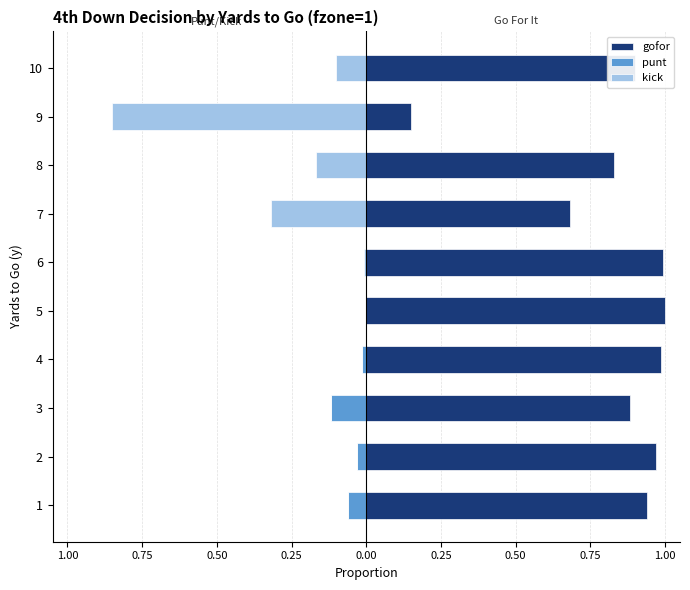

What are all the series names shown in the legend?

gofor, punt, kick